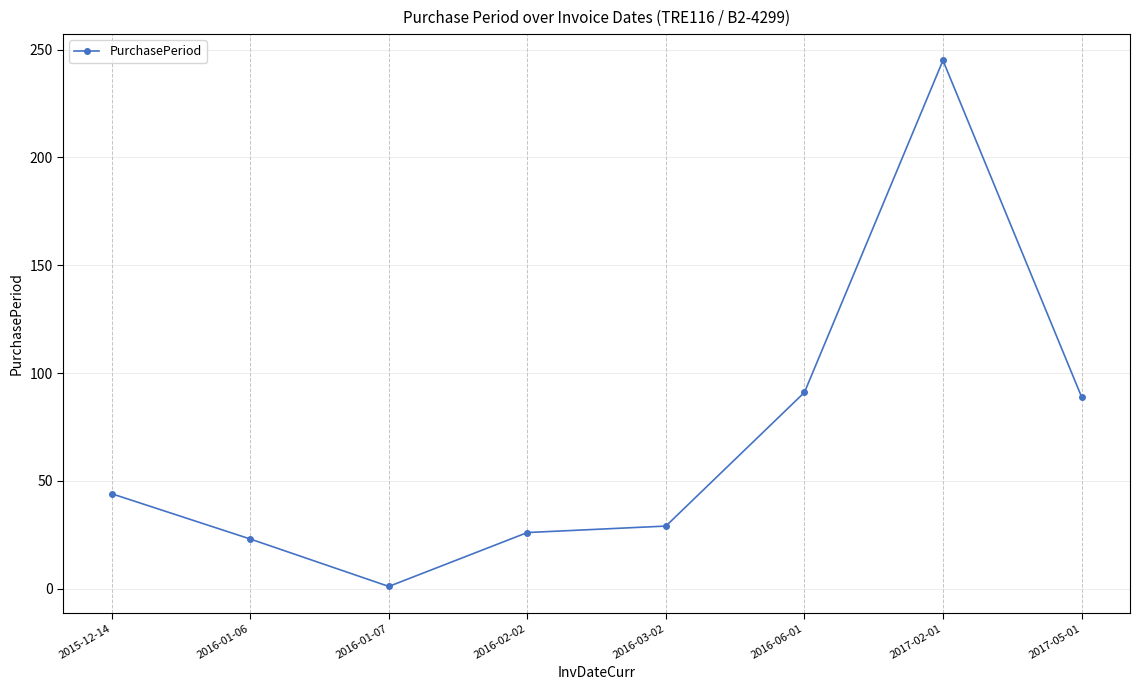

How many lines are shown in the chart?

1